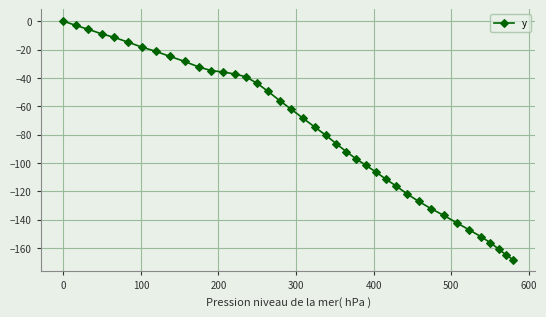

What is the value of the 37th point from the left?

-156.2